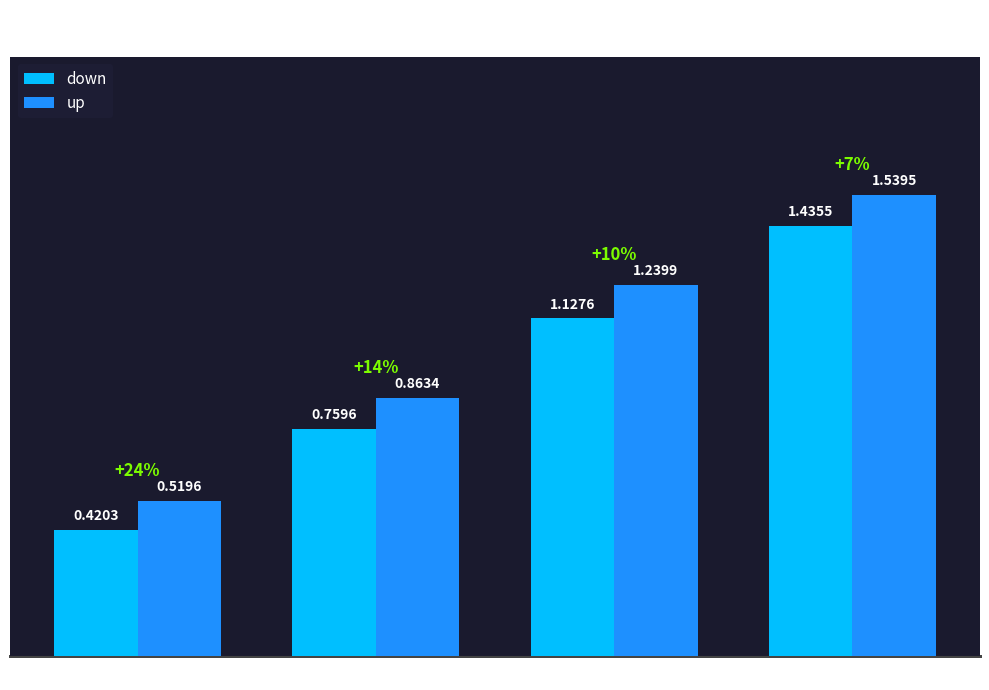

Is the value of down at F greater than the value of up at L?

Yes